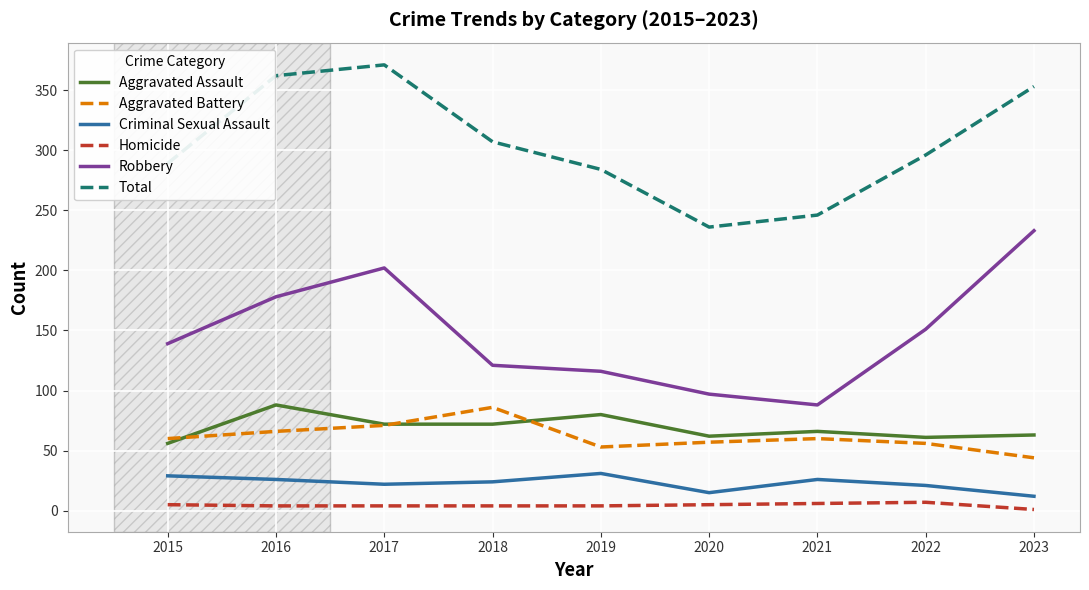

Where is the first local minimum for Total?

2020